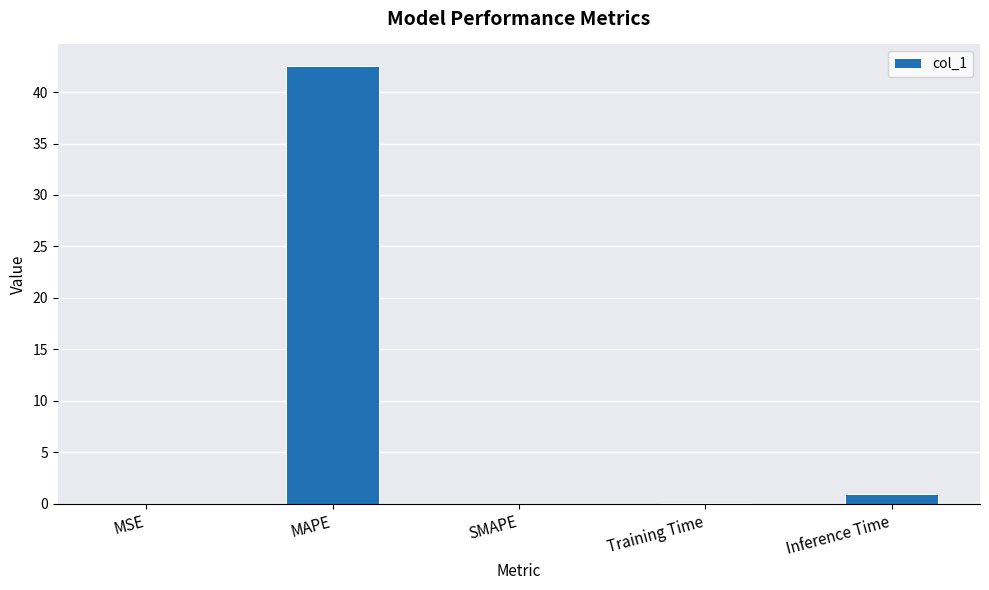

At which category does the chart reach its peak across all series?

MAPE